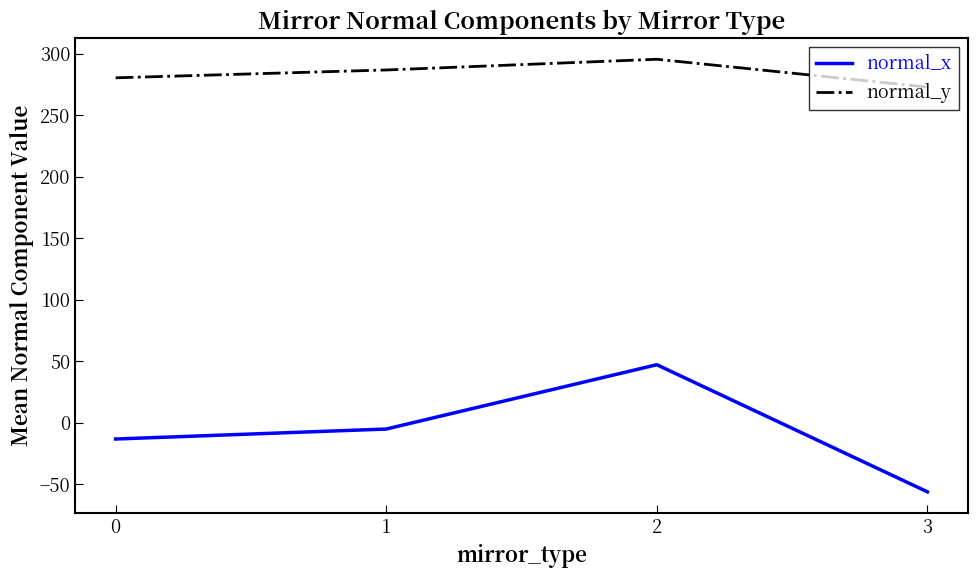

True or false: normal_x and normal_y intersect in this chart.

False